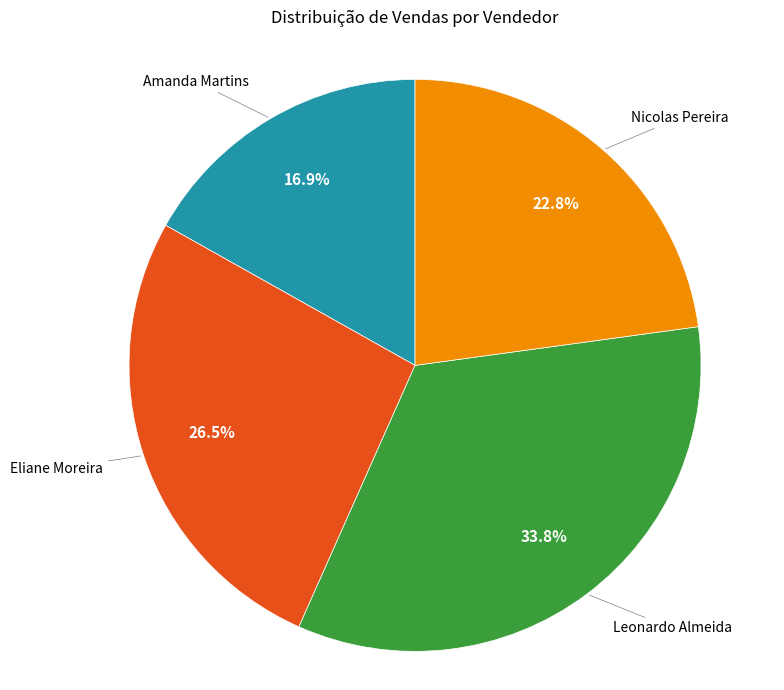

Is there any slice that represents more than half of the pie?

No